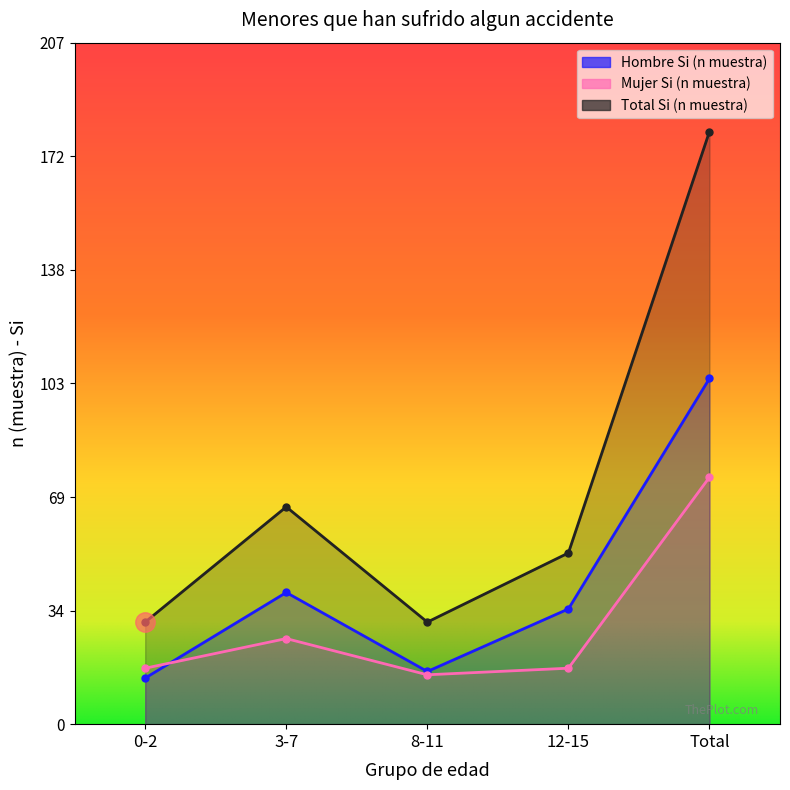

How many interior local valleys does the Mujer Si (n muestra) series have?

1